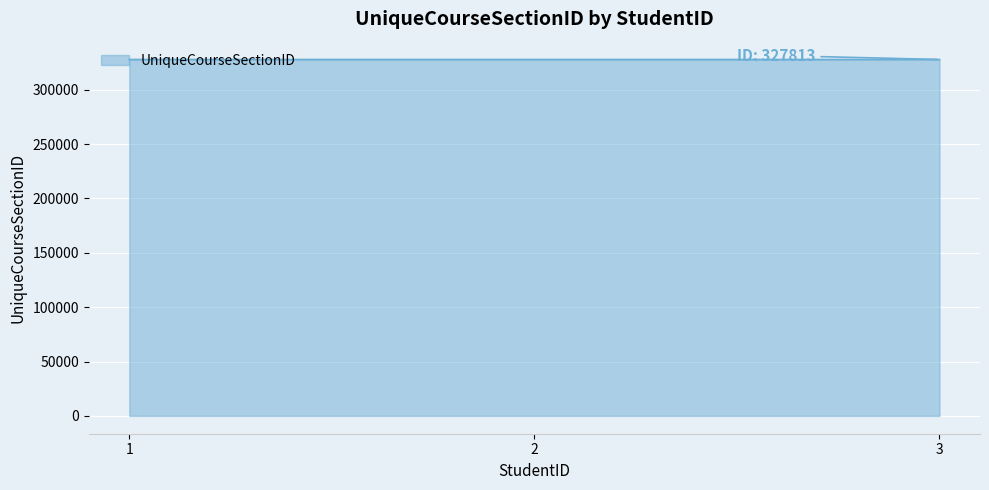

What is the sum of the values at 1 and 2?

655623